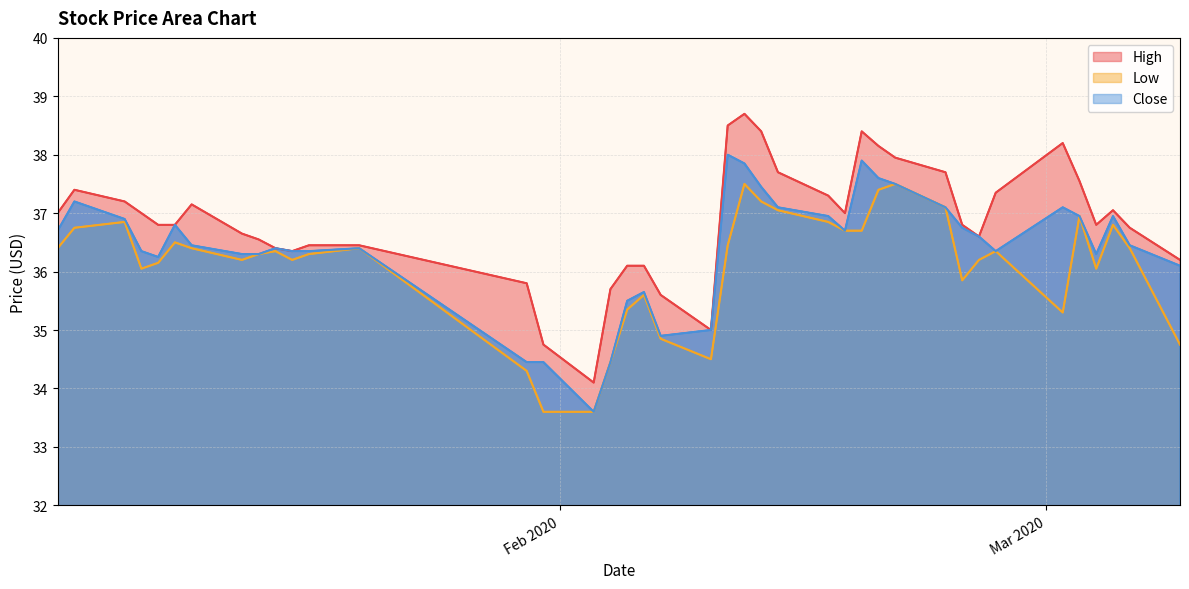

Reading right to left, list all the values displayed in this chart.

High: 36.2	36.8	37.0	36.8	37.5	38.2	37.3	36.6	36.8	37.7	38.0	38.2	38.4	37.0	37.3	37.7	38.4	38.7	38.5	35.0	35.6	36.1	36.1	35.7	34.1	34.8	35.8	36.5	36.5	36.3	36.4	36.5	36.7	37.2	36.8	36.8	37.0	37.2	37.4	37.0
Low: 34.8	36.4	36.8	36.0	37.0	35.3	36.3	36.2	35.8	37.1	37.5	37.4	36.7	36.7	36.8	37.0	37.2	37.5	36.5	34.5	34.8	35.6	35.3	34.5	33.6	33.6	34.3	36.4	36.3	36.2	36.3	36.3	36.2	36.4	36.5	36.2	36.0	36.8	36.8	36.4
Close: 36.1	36.5	37.0	36.3	37.0	37.1	36.3	36.6	36.8	37.1	37.5	37.6	37.9	36.7	37.0	37.1	37.5	37.8	38.0	35.0	34.9	35.7	35.5	34.5	33.6	34.5	34.5	36.4	36.3	36.3	36.4	36.3	36.3	36.5	36.8	36.2	36.3	36.9	37.2	36.7